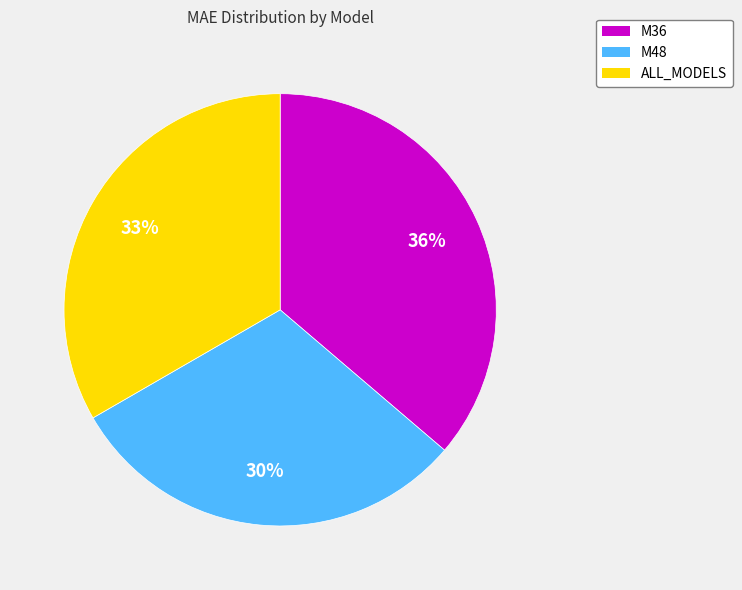

Does any single category account for the majority?

No